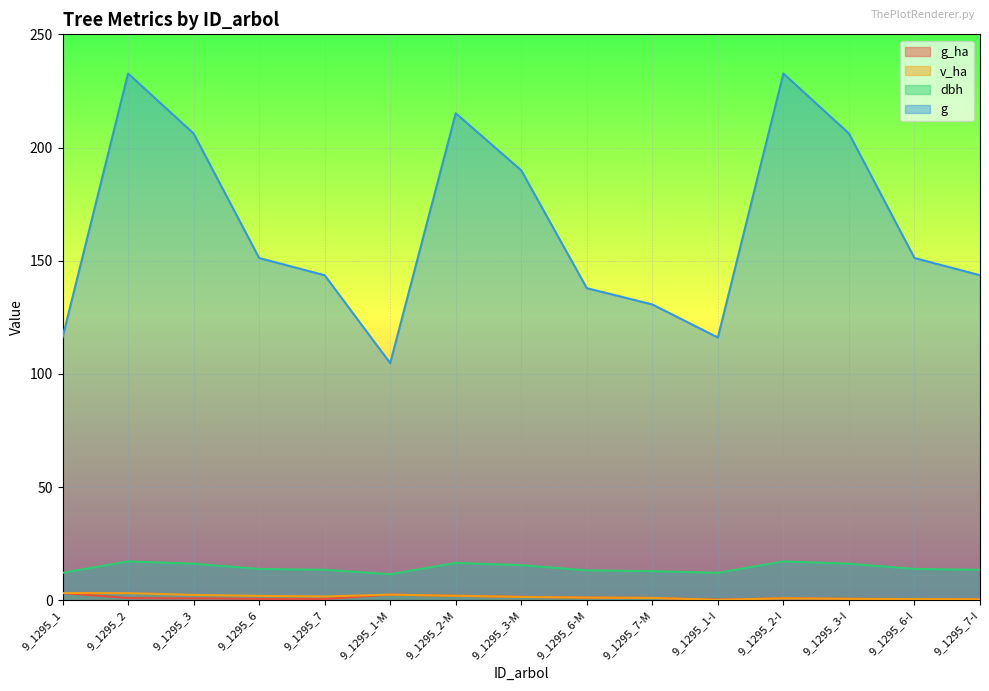

How many lines are shown in the chart?

4